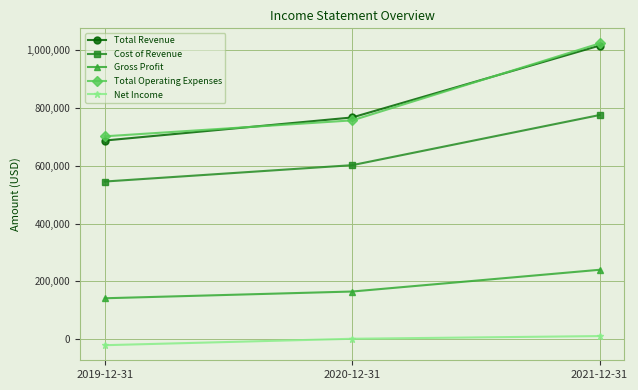

Does the chart have visible grid lines?

Yes